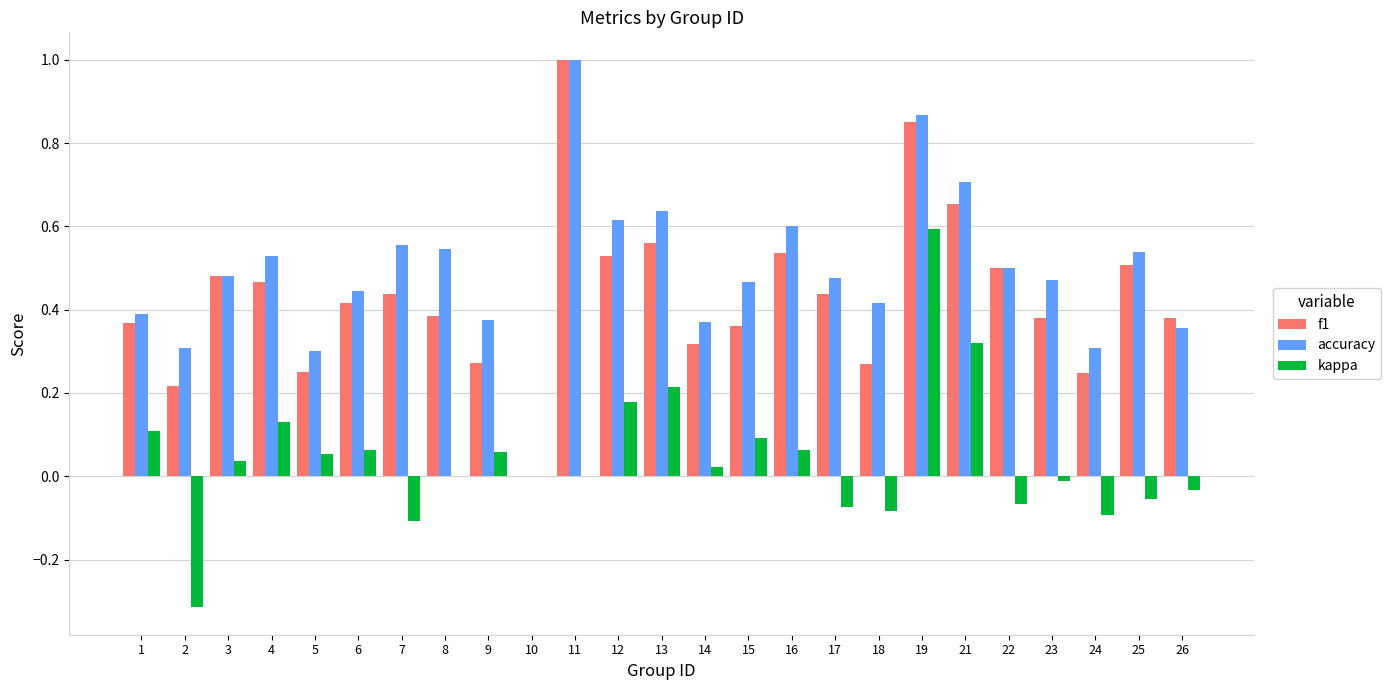

Count the f1 values in the range 0 to 1.

25